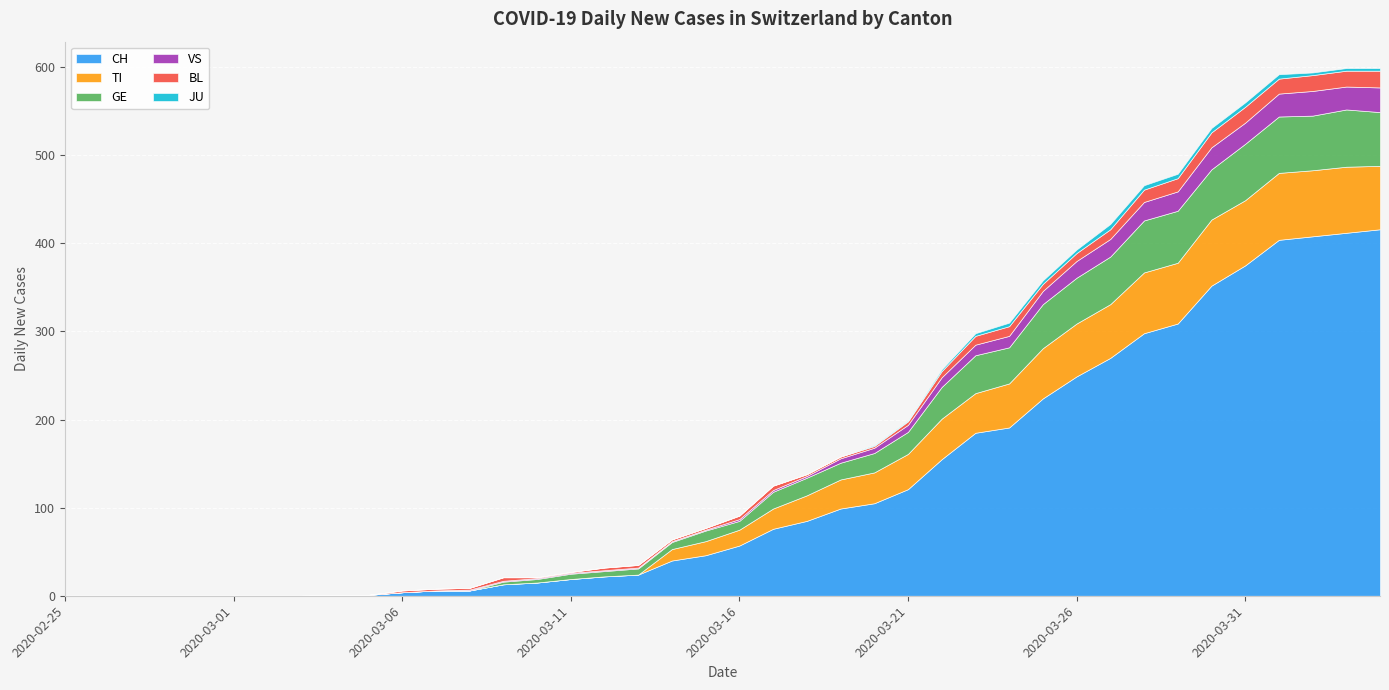

How many data points does each series have?

40